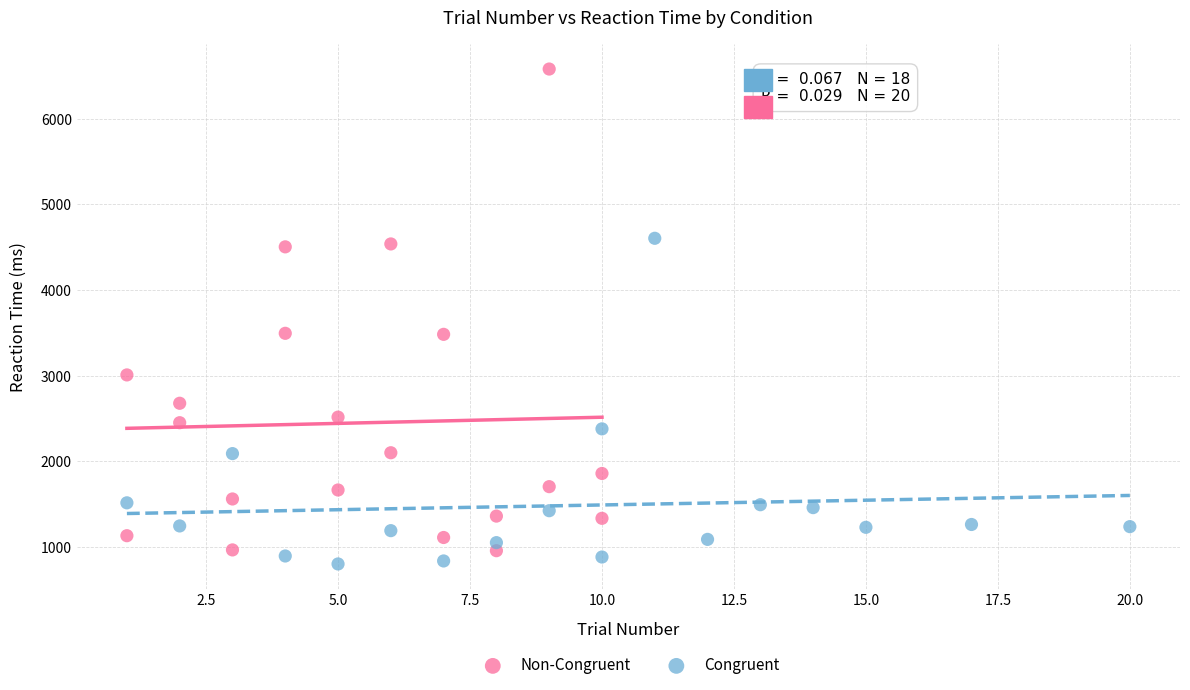

Which series reaches the minimum Y coordinate?

Congruent